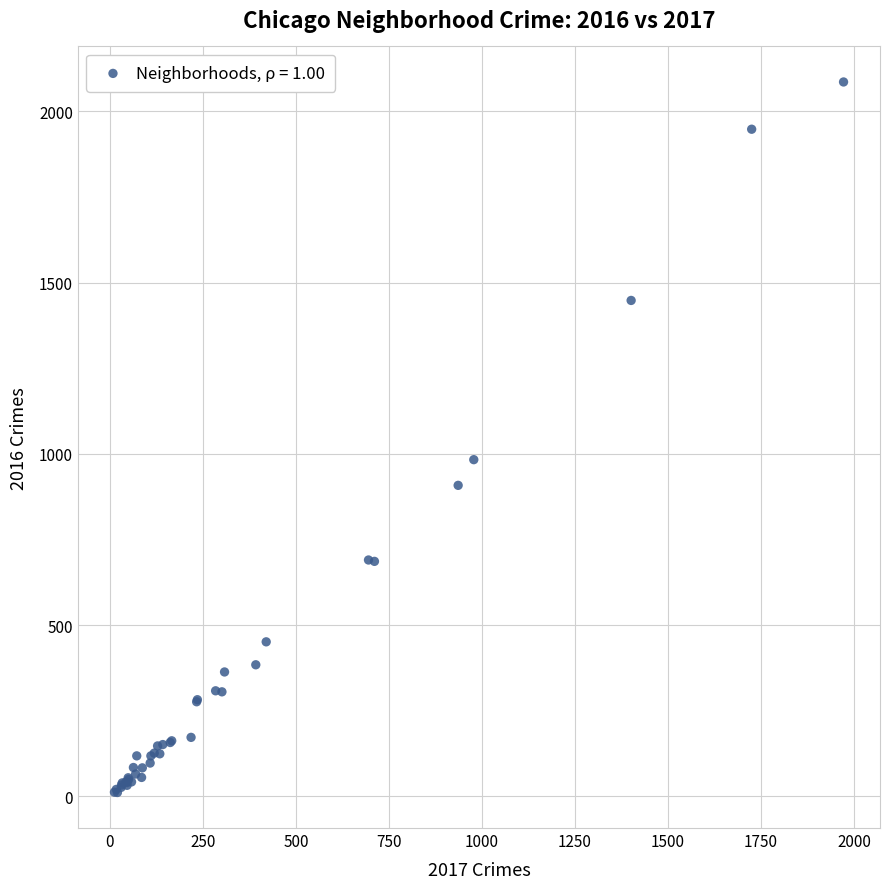

What Y value in the scatter plot is closest to 1048?

983